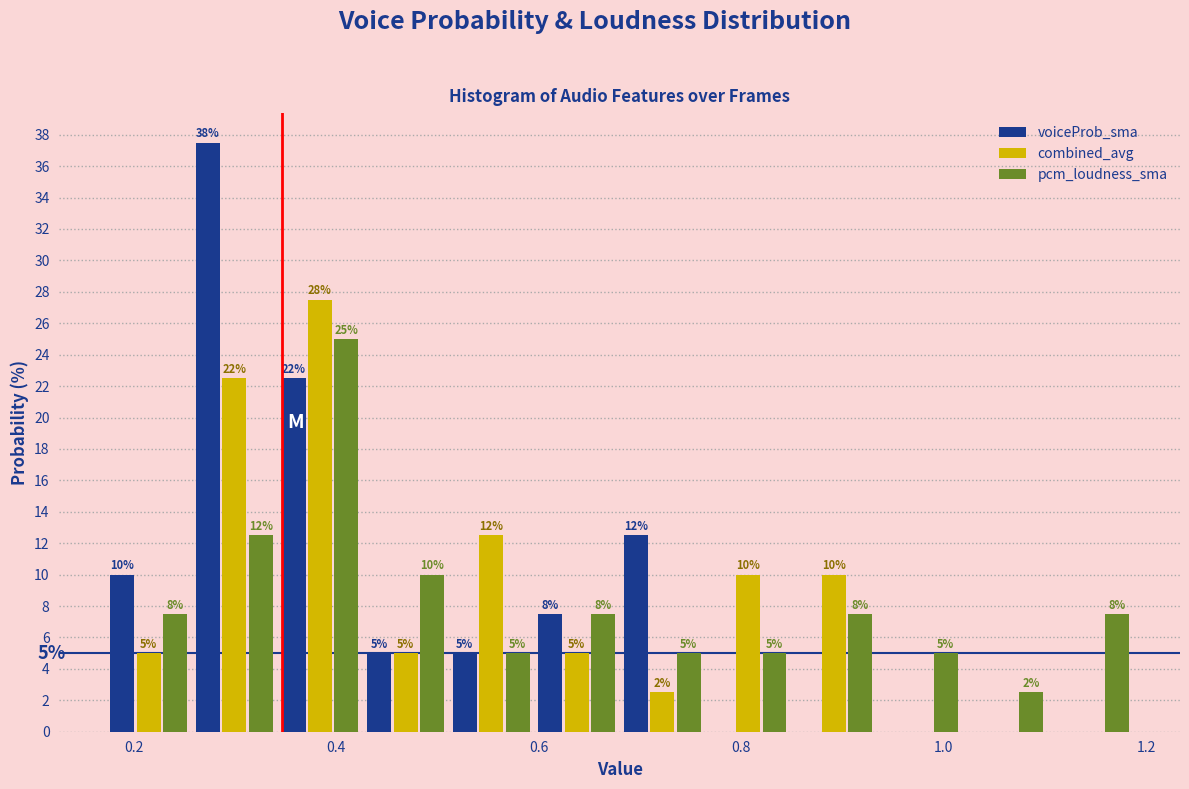

In the pcm_loudness_sma series, which range on the x-axis has the tallest bar?

0.34 to 0.42